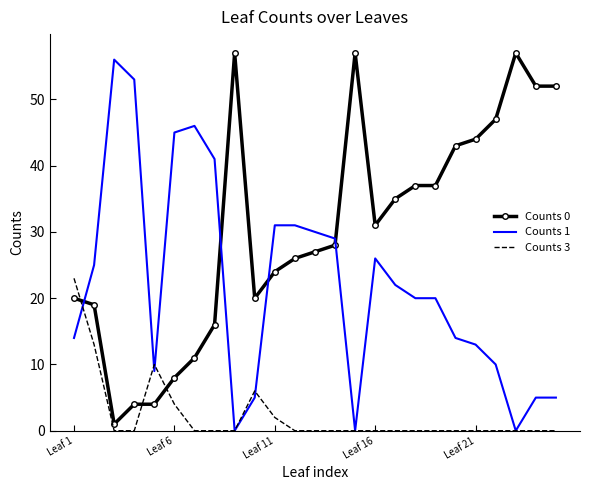

Rank the series by their average value, from highest to lowest.

Counts 0, Counts 1, Counts 3